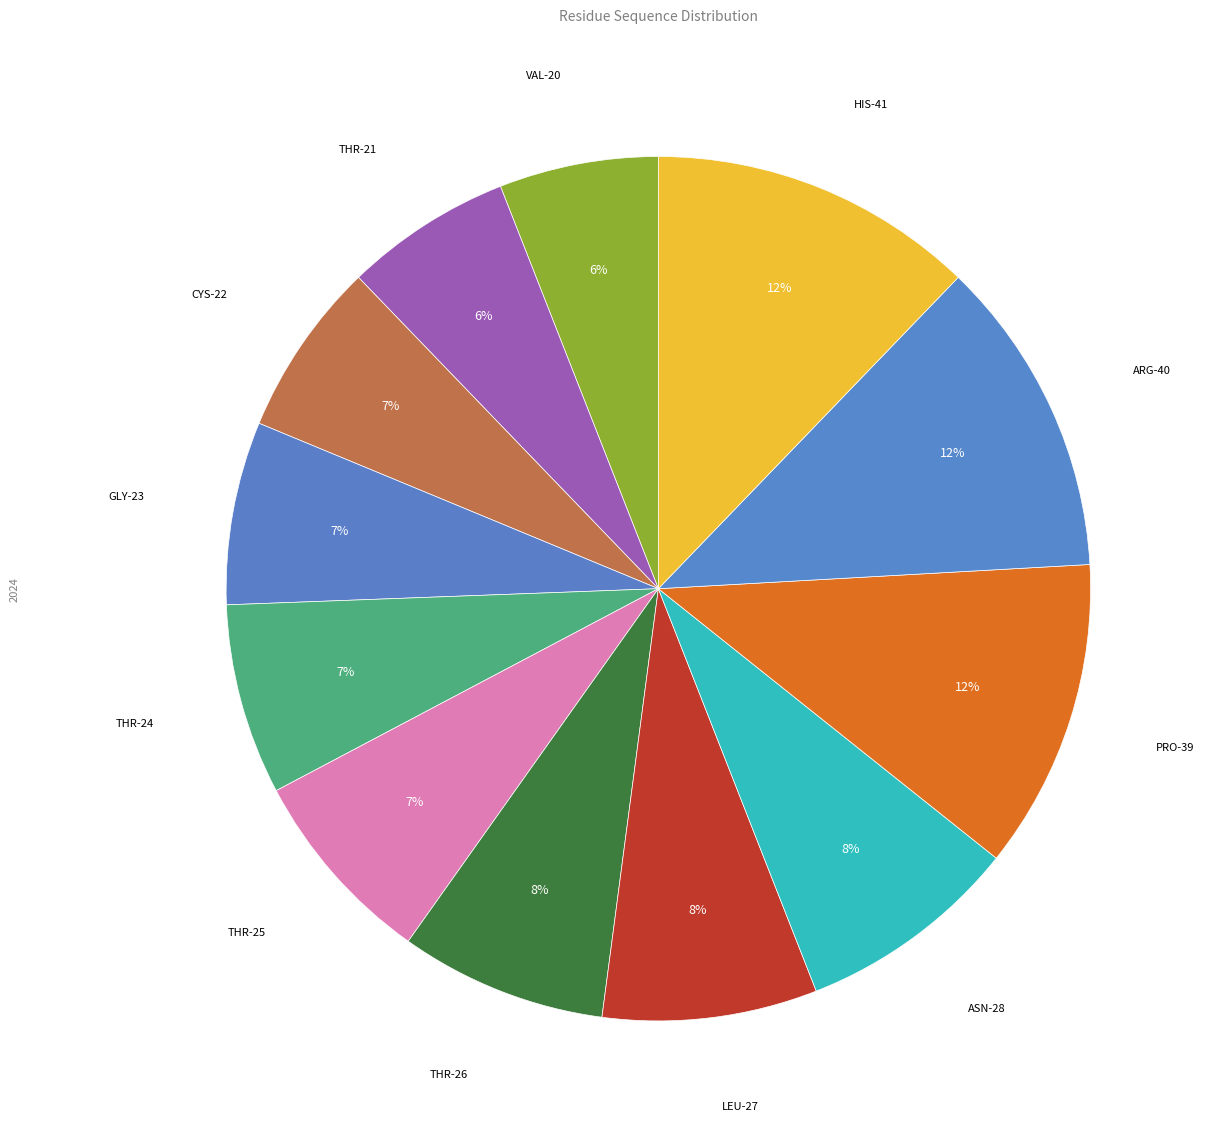

How many slices are in this pie chart?

12